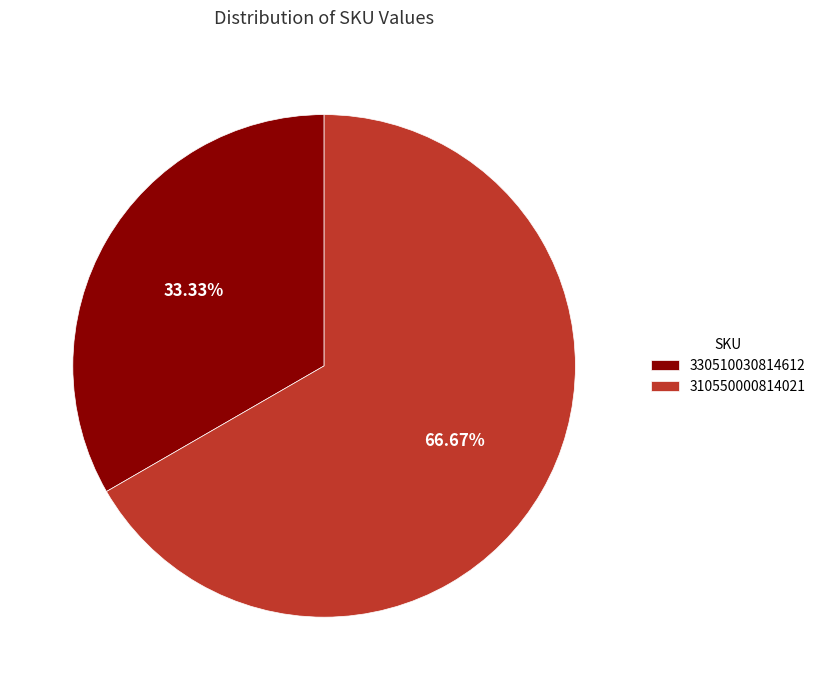

To the nearest percent, what is the combined percentage of 330510030814612 and 310550000814021?

100%